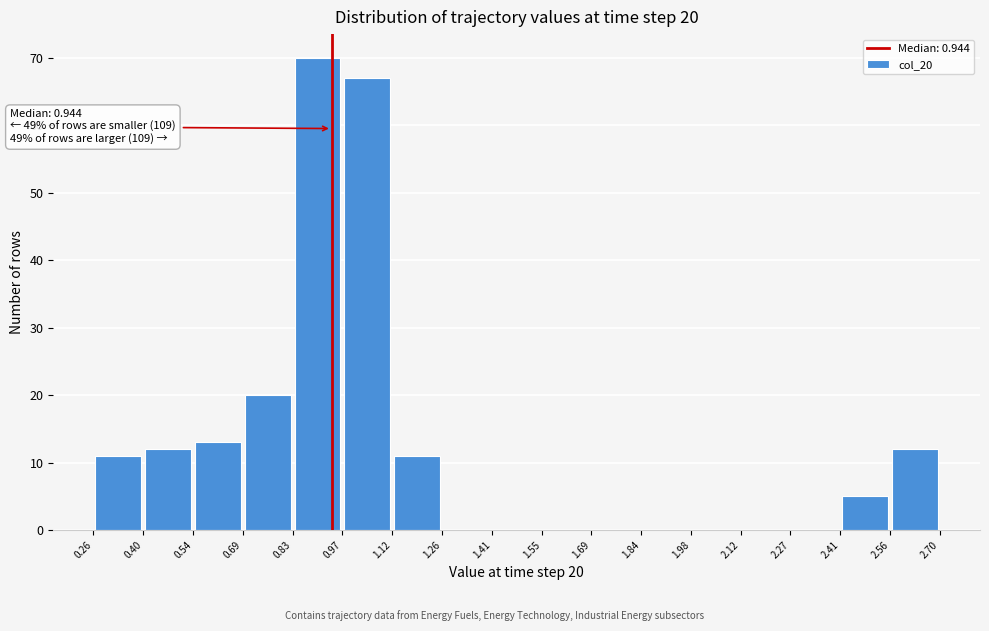

Over which range of the x-axis is the bar tallest?

0.83 to 0.97